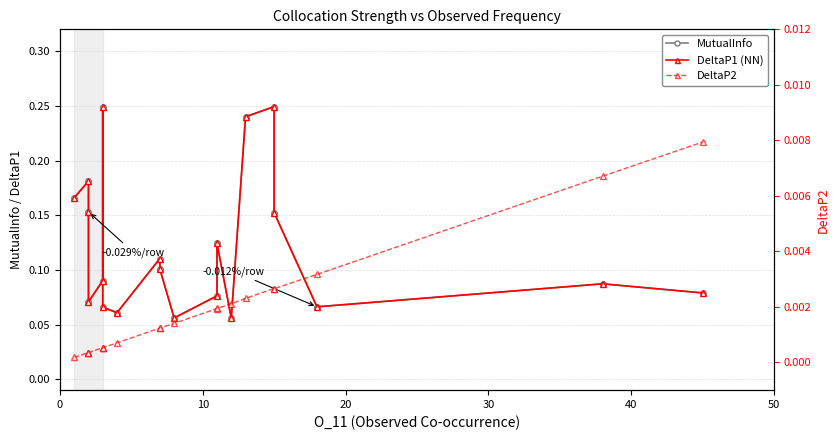

Which category has the highest value in the DeltaP1 (NN) series?

15